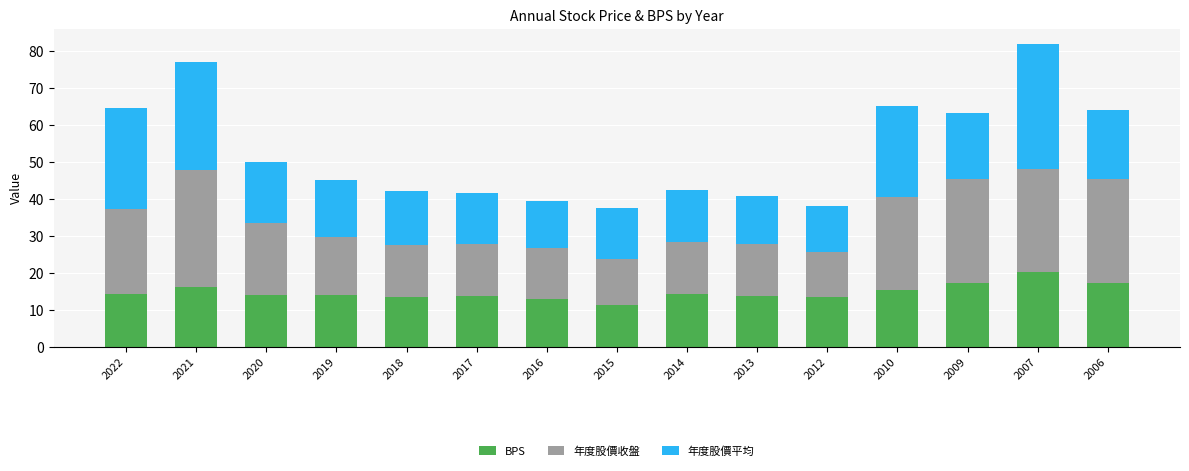

What is the highest value of the BPS series?

20.3